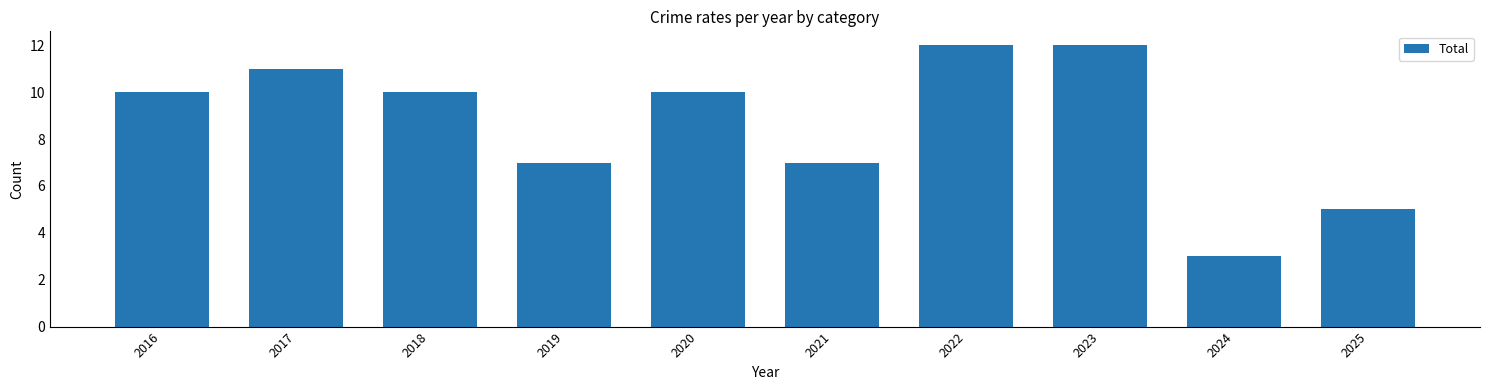

Are the bars grouped side by side (vs. stacked)?

No